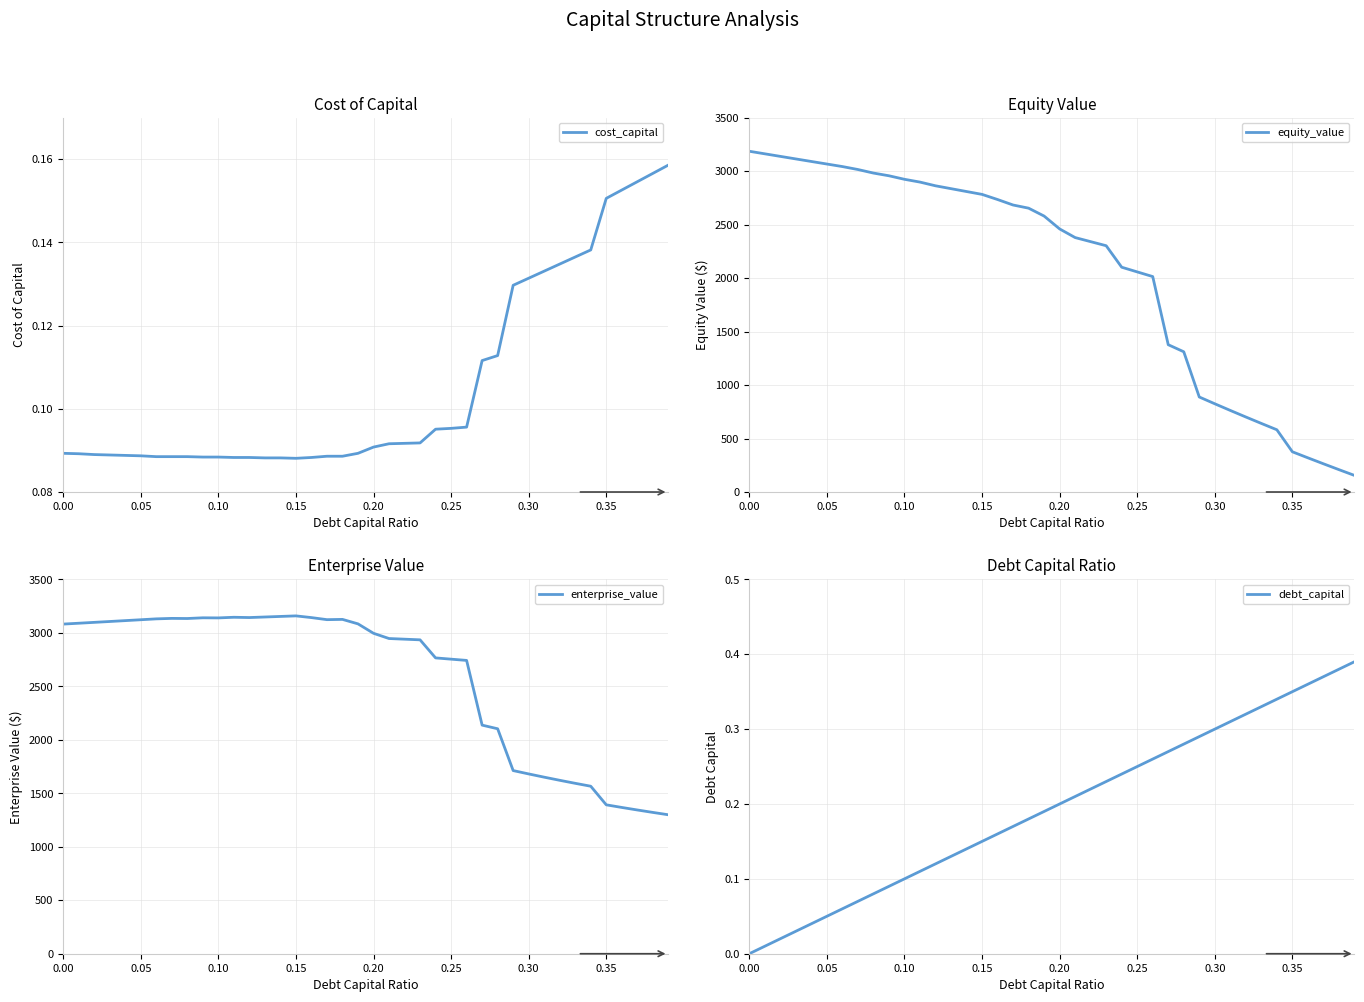

True or false: equity_value has a value of 376.0 at 0.35.

True